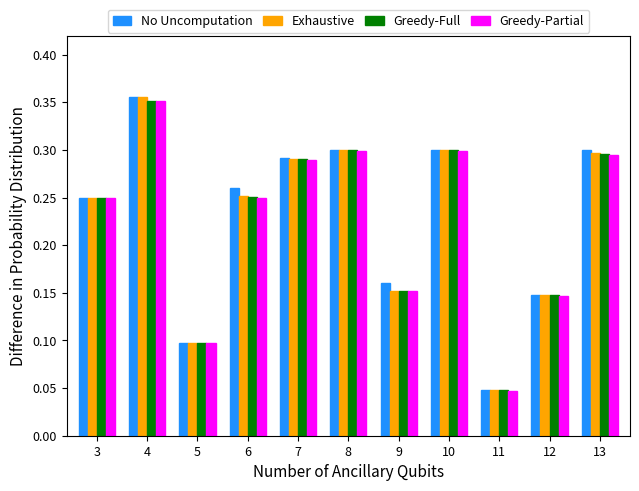

At how many categories does at least one series exceed 0?

11